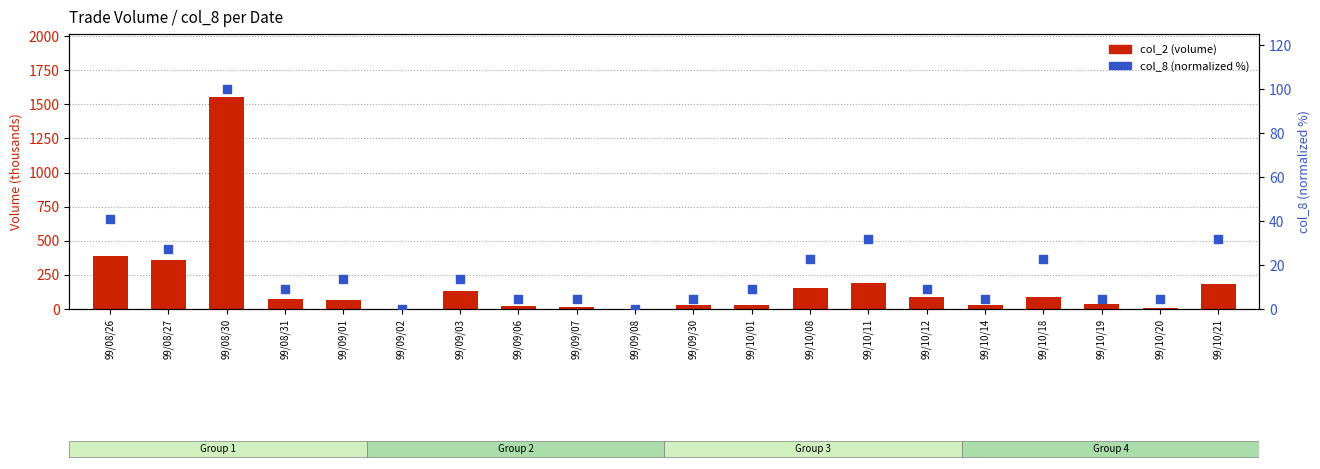

Which series has the widest spread of Y values?

col_2